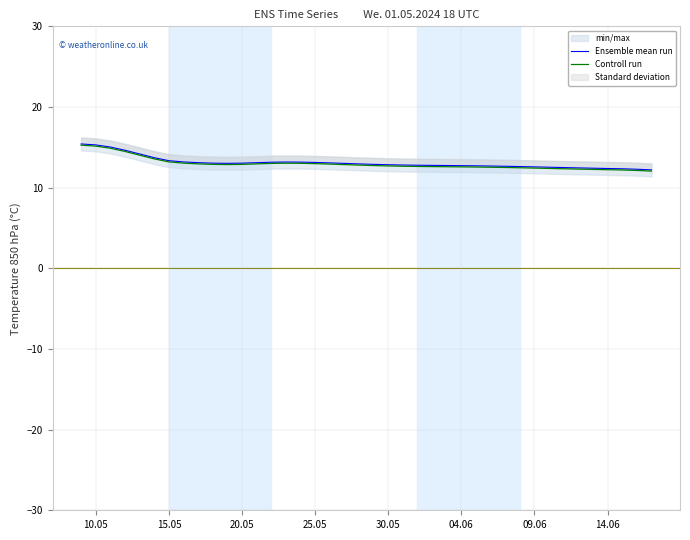

What is the minimum value for Controll run?

12.1